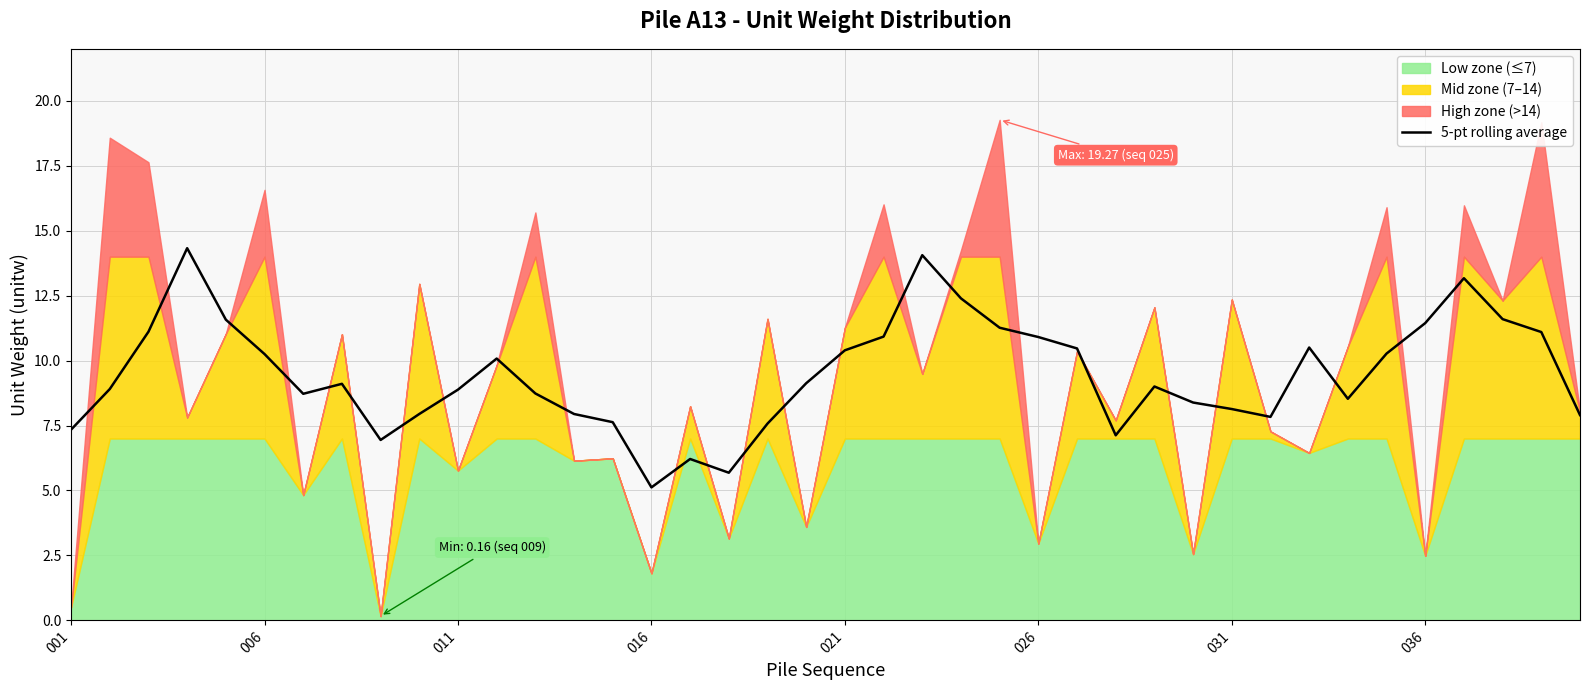

The value of 5-pt rolling average at 026 is 17.0. True or false?

False